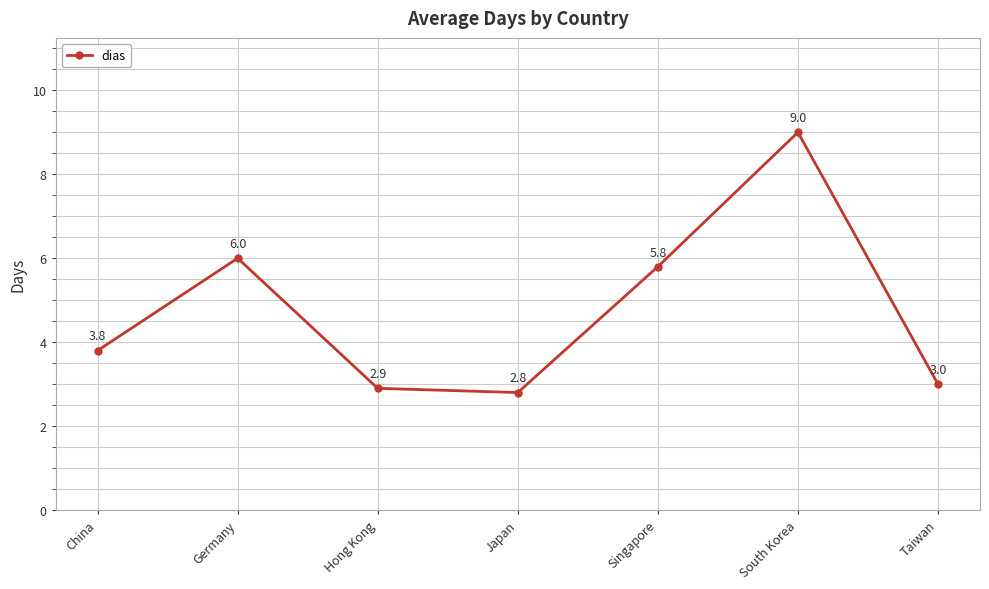

How many points are higher than both their immediate neighbors (excluding endpoints)?

2